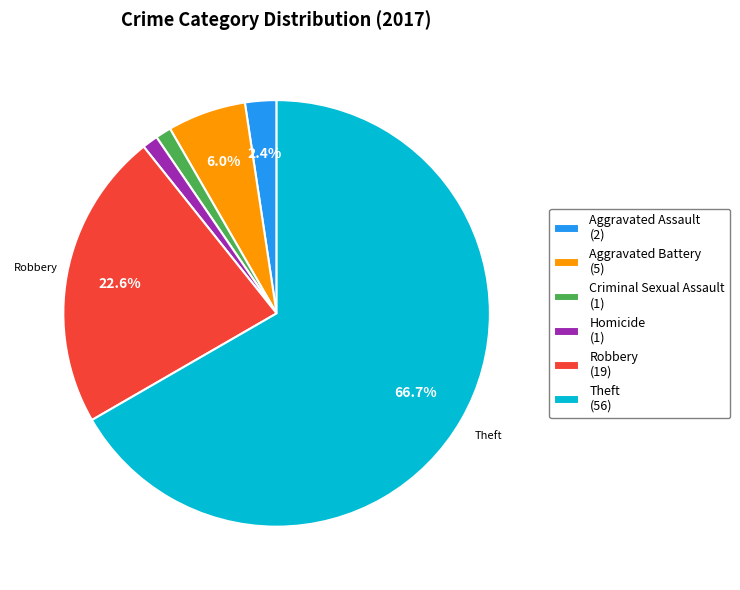

Is Theft the majority of the pie?

Yes